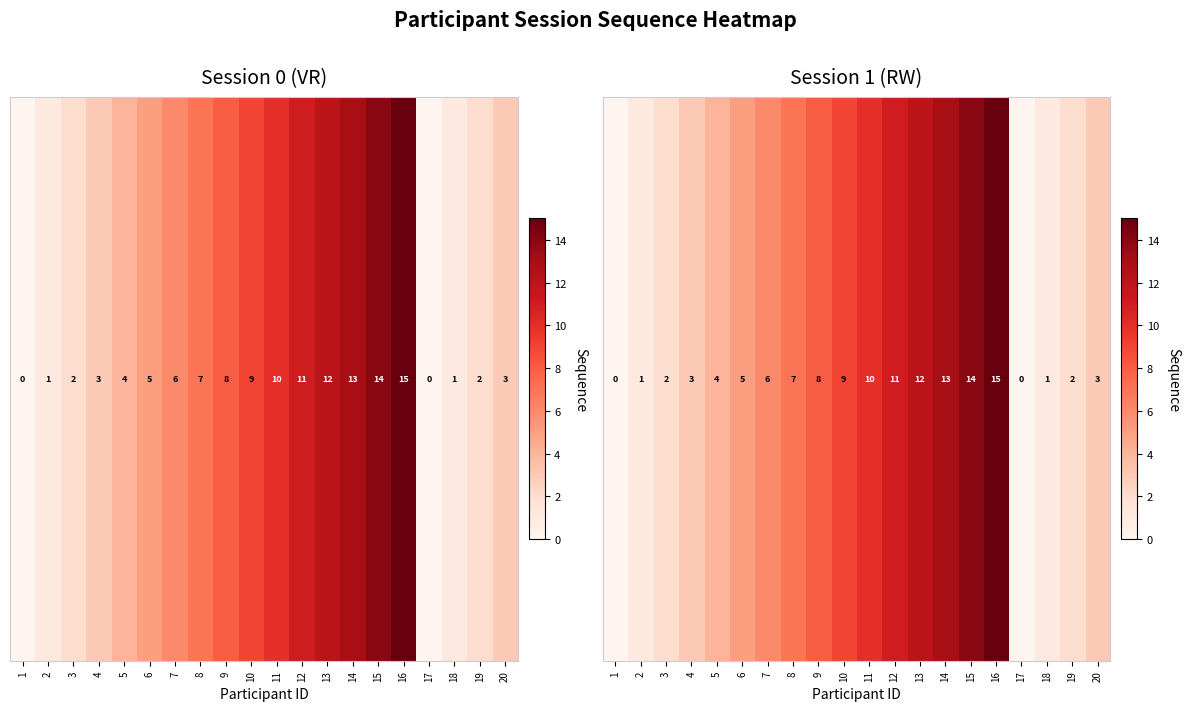

Reading left to right, transcribe all the data shown in this chart.

0	1	2	3	4	5	6	7	8	9	10	11	12	13	14	15	0	1	2	3